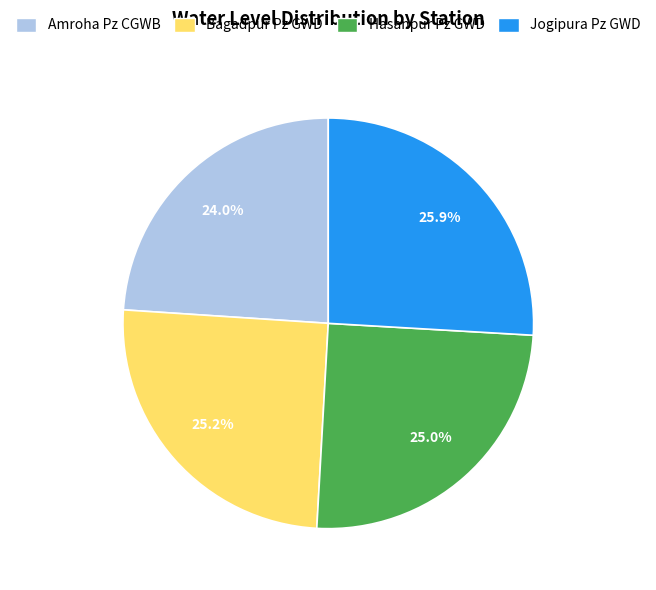

Does any single category account for the majority?

No